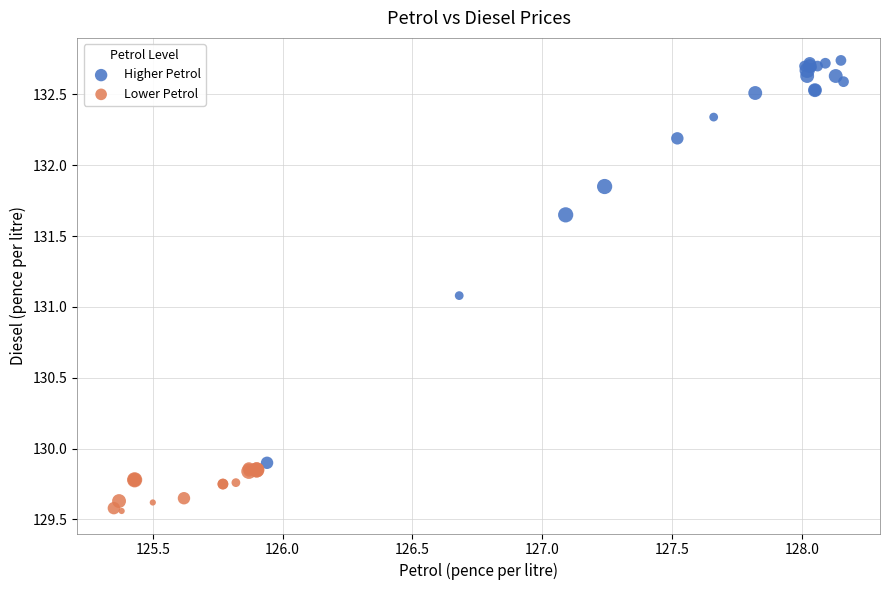

Which series contains the highest Y value?

Higher Petrol